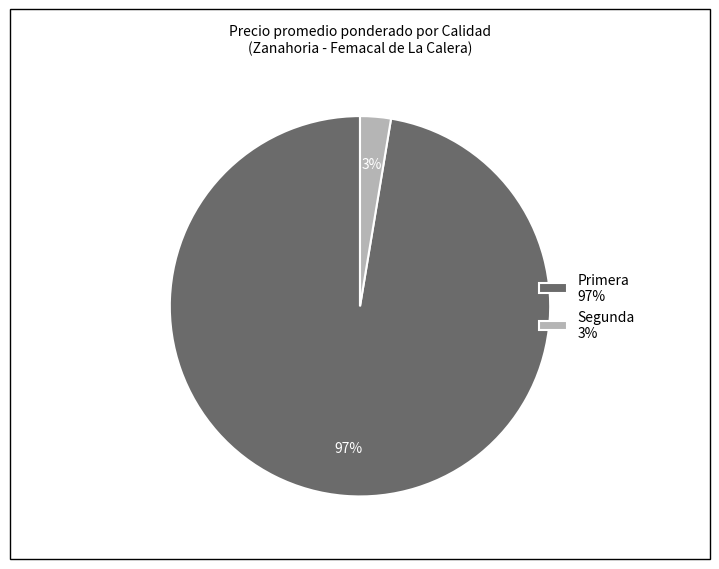

The Primera 97% slice represents 97% of the pie. True or false?

True